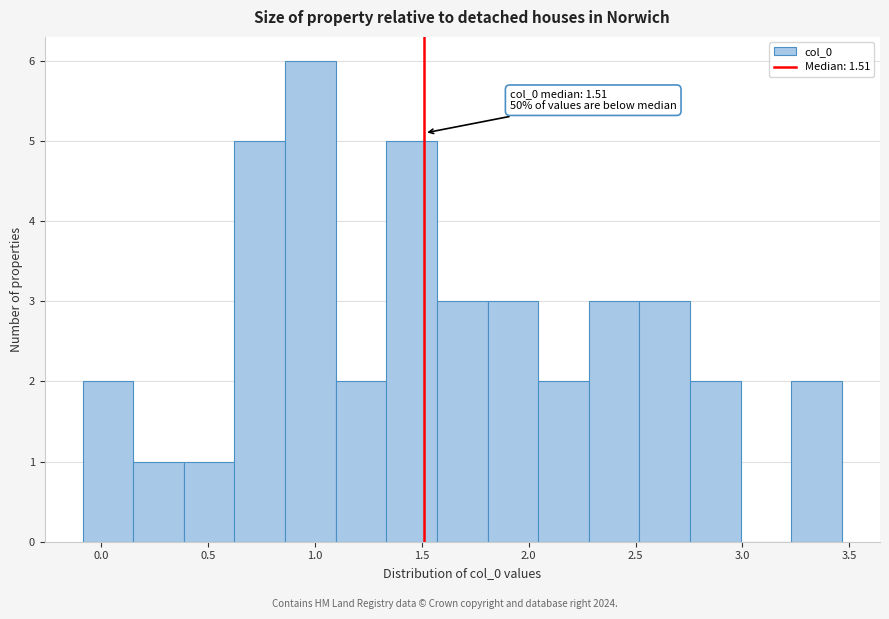

Over which range of the x-axis is the bar tallest?

0.85 to 1.10